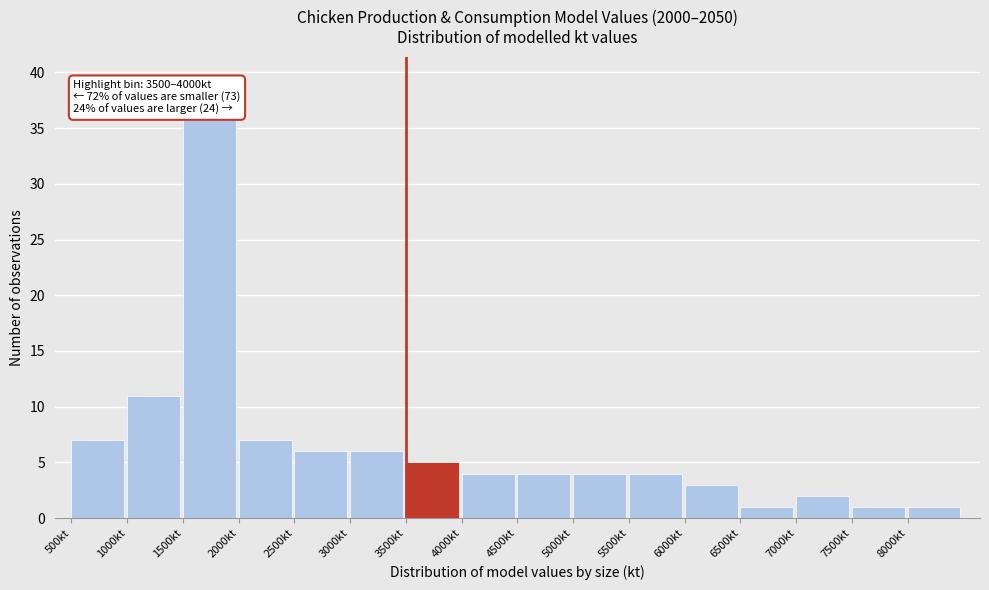

Which range on the x-axis has the tallest bar?

1500 to 2000